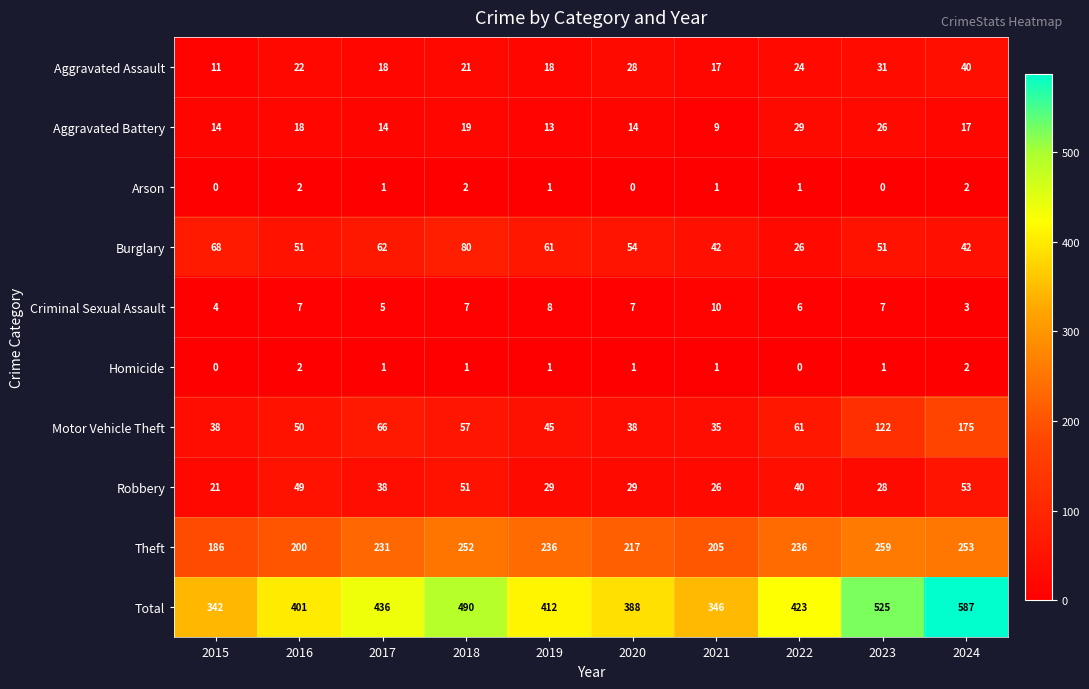

What is the greatest value displayed?

587